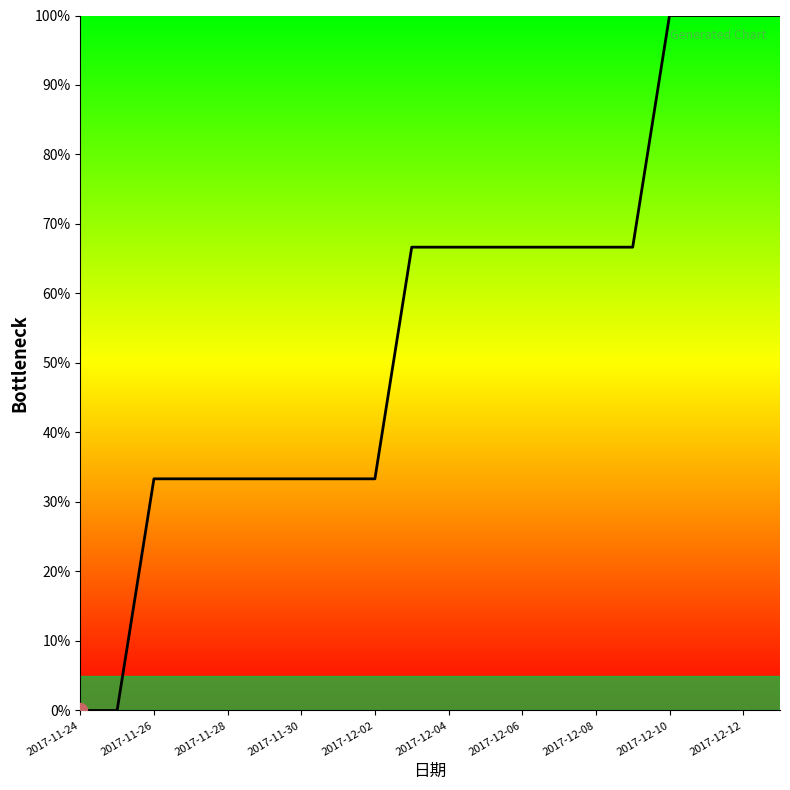

What is the maximum value shown in the chart?

100.0